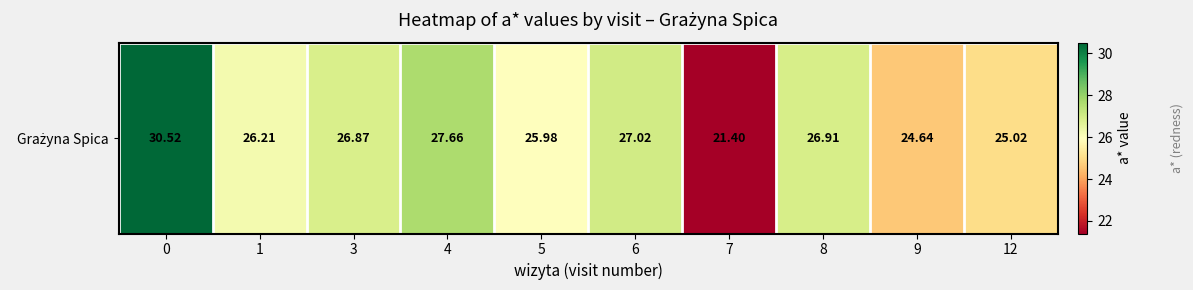

Where is the data nearest to the value 25?

12